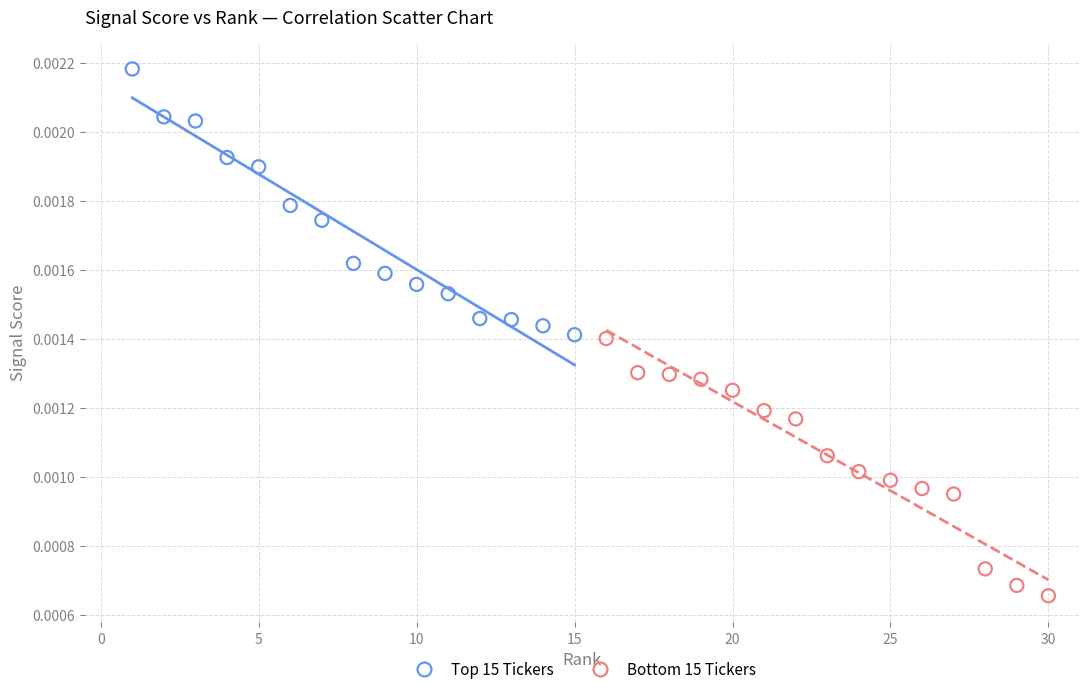

Which series has the largest Y range (max minus min)?

Top 15 Tickers